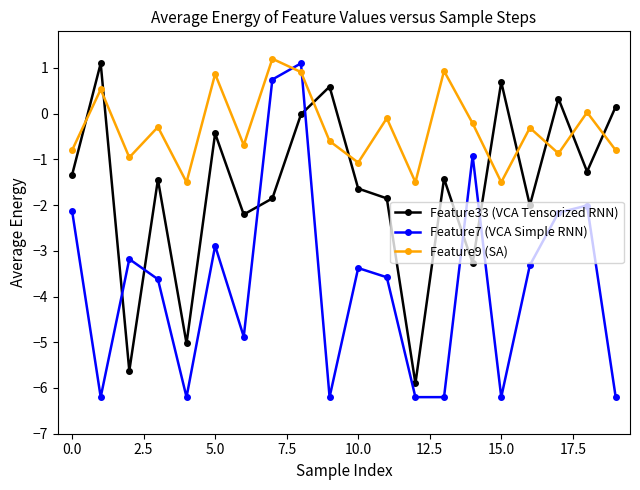

What is the difference between the second highest and second lowest values in the Feature9 (SA) series?

2.4